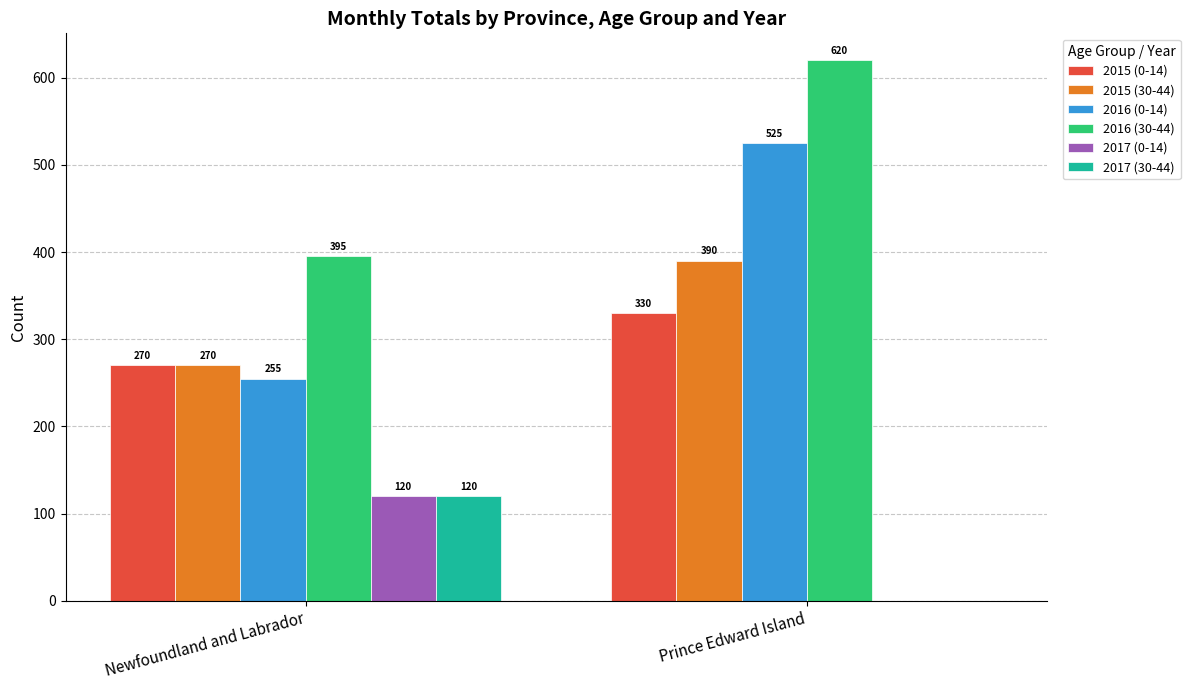

What is the greatest value displayed?

620